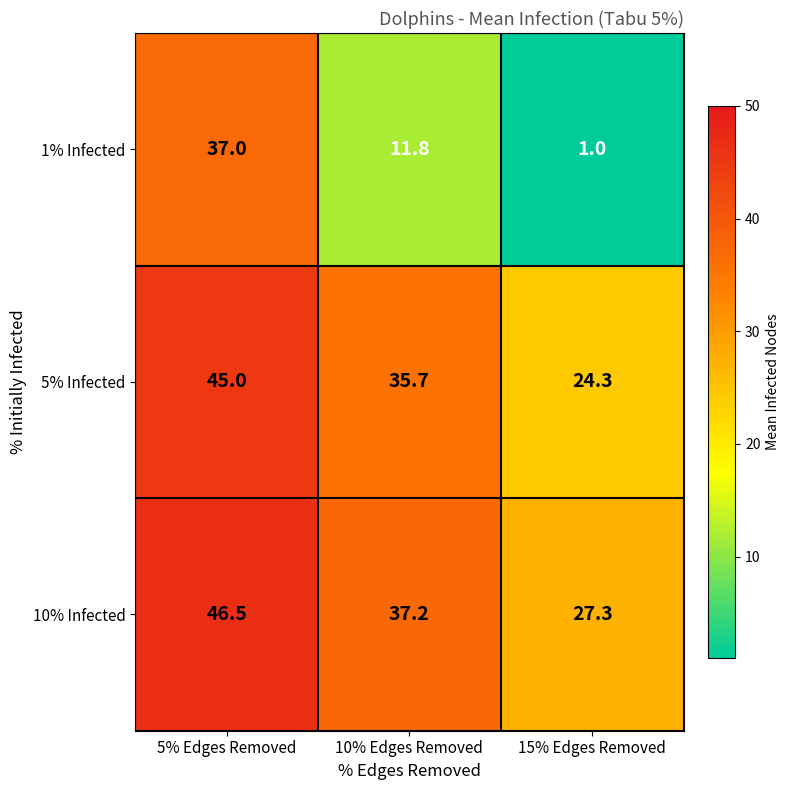

What is the difference between the maximum and minimum values in the 1% Infected series?

36.0